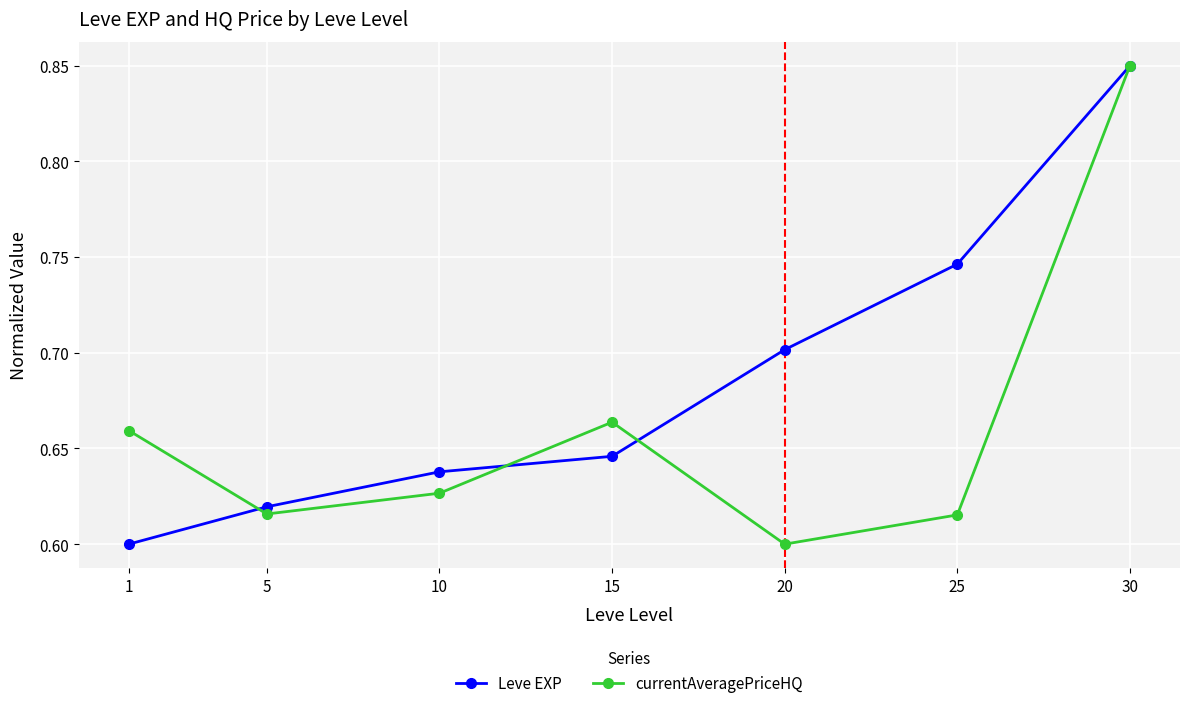

At which label does currentAveragePriceHQ reach its minimum?

20